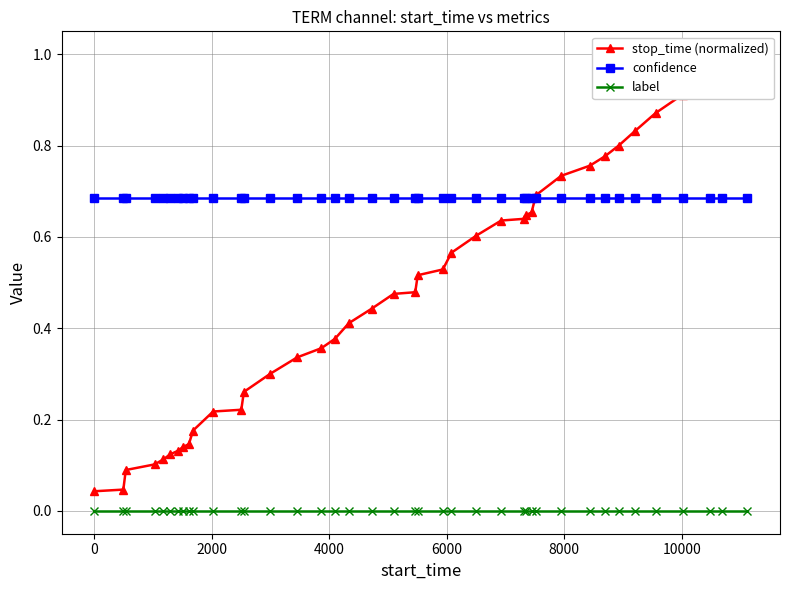

True or false: label and confidence cross at least once.

False